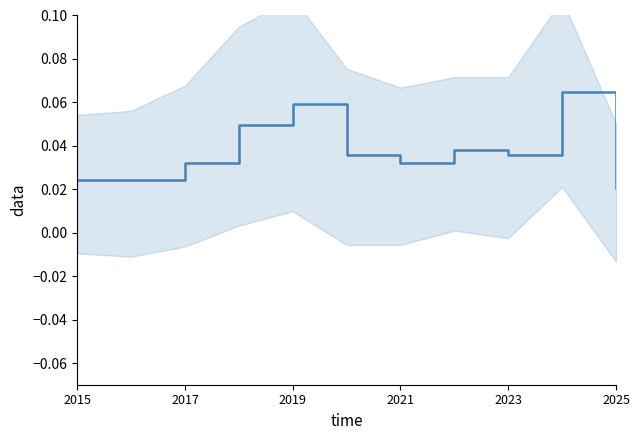

What position from the left is 2015?

1